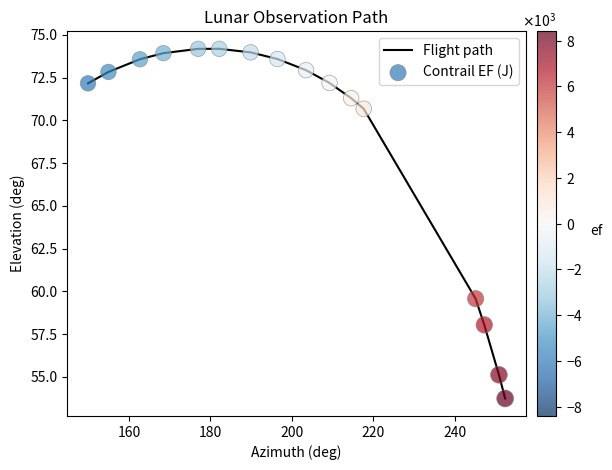

What is the smallest value displayed?

53.7